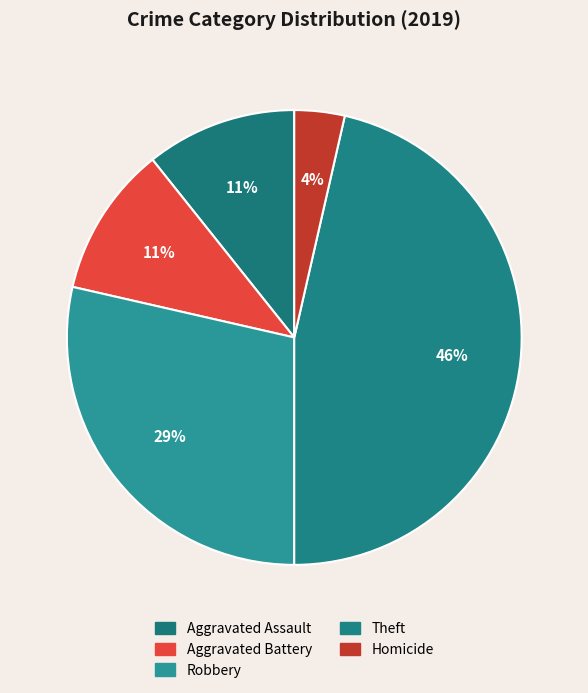

Does any single category account for the majority?

No